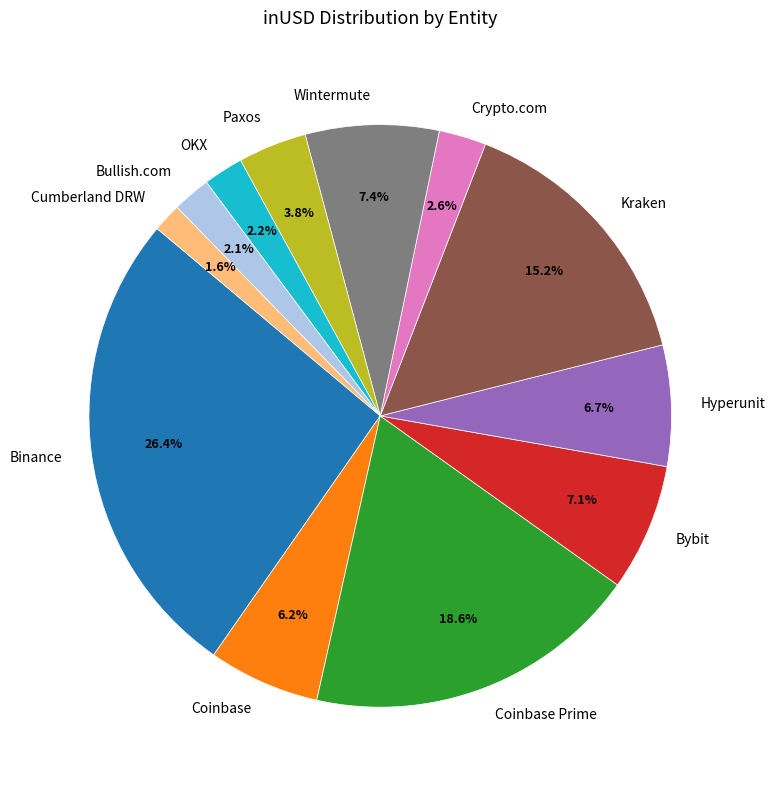

Which category has the smallest portion of the pie?

Cumberland DRW